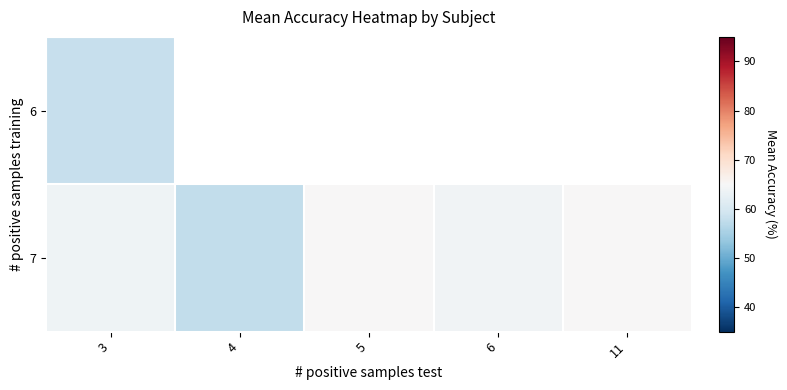

Which category has the highest value in the 6 series?

3